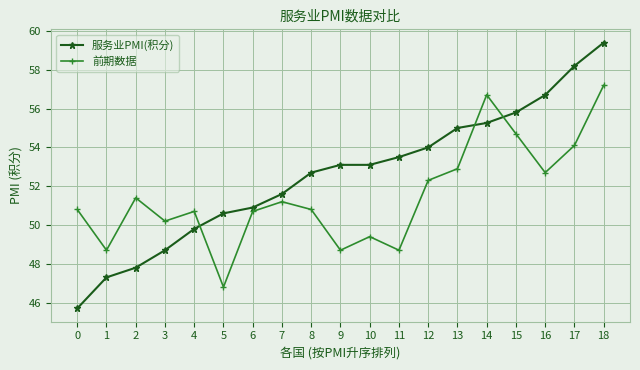

Which series has the widest spread of values?

服务业PMI(积分)